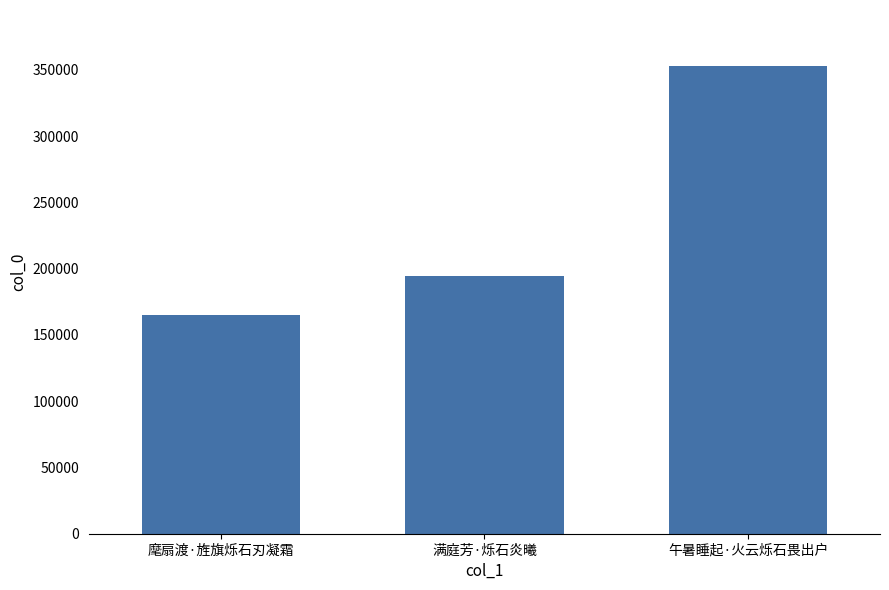

What is the sum of all values?

712571